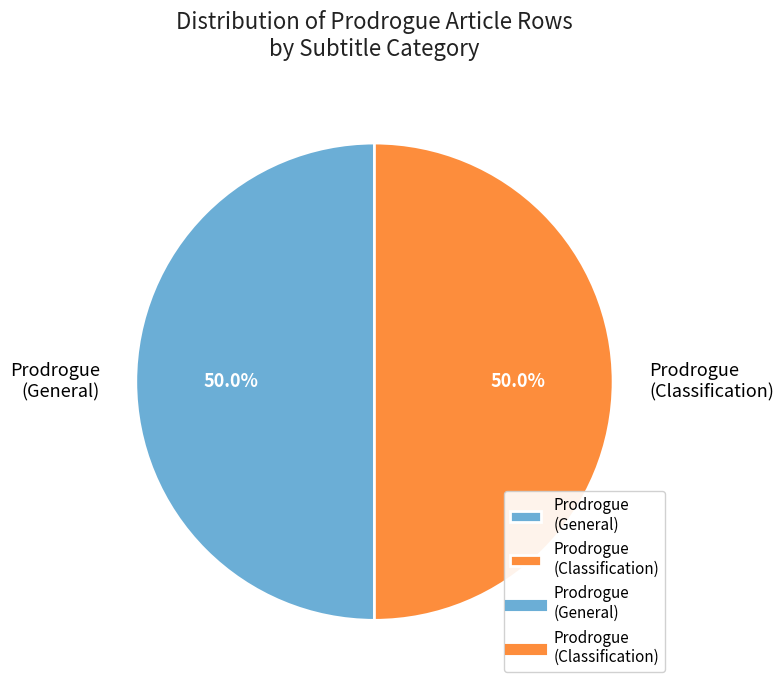

What is the ratio of the value at Prodrogue (Classification) to the value at Prodrogue (General)?

1.0